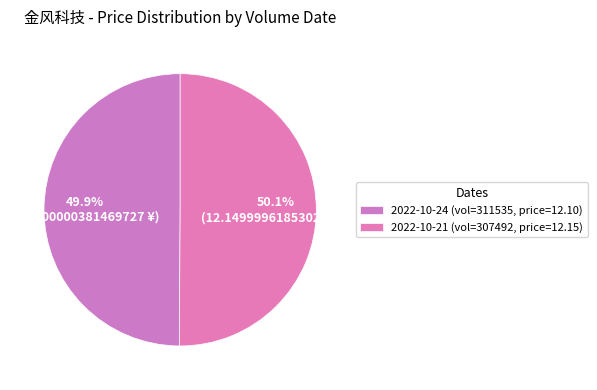

How many slices are in this pie chart?

2